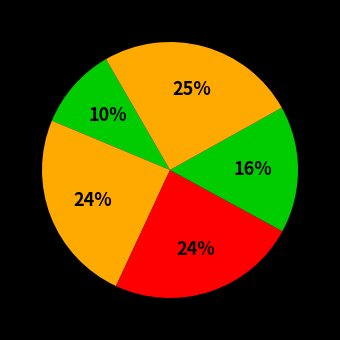

To the nearest percent, what is the average slice percentage?

20%